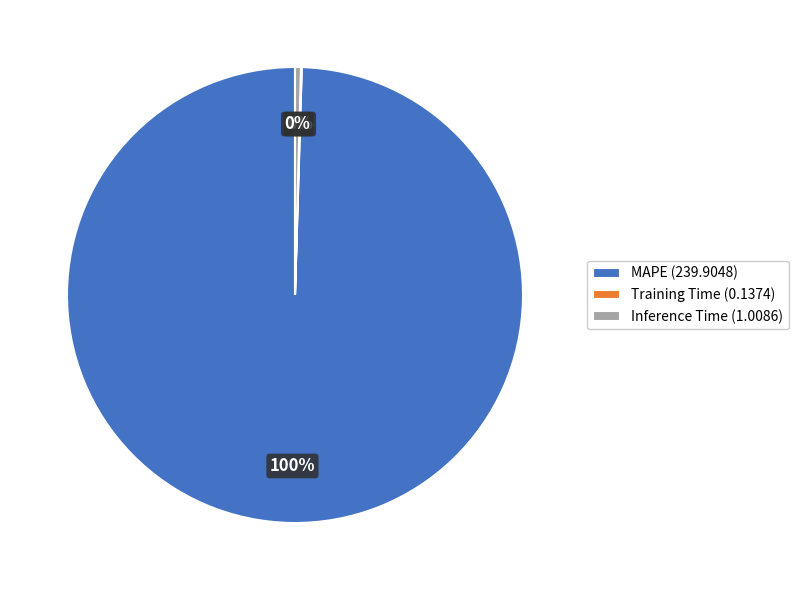

What is the ratio of the value at MAPE to the value at Inference Time?

237.9